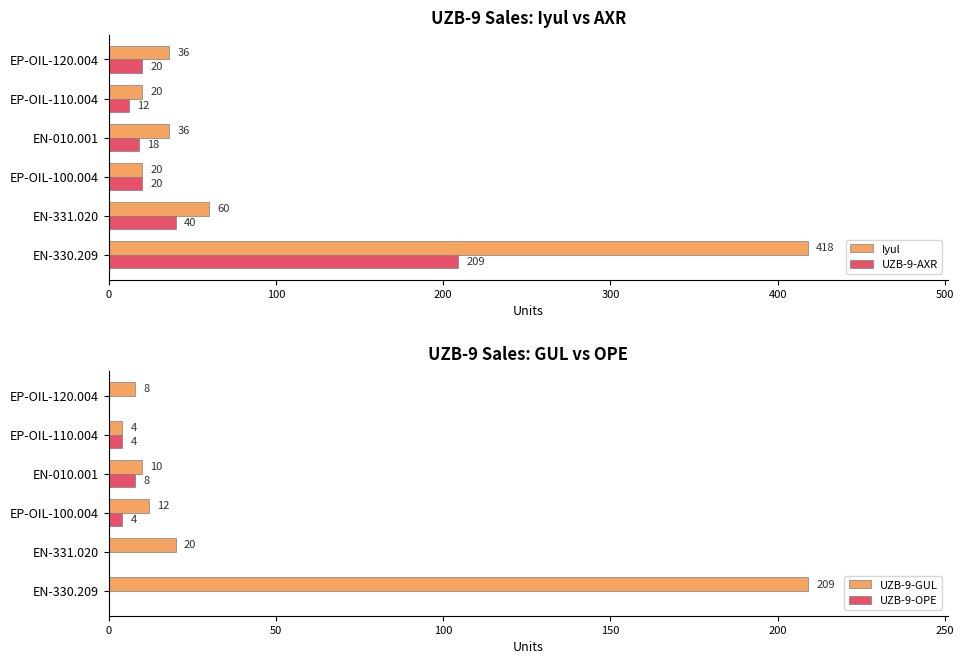

What value does the UZB-9-AXR series have at EN-010.001?

18